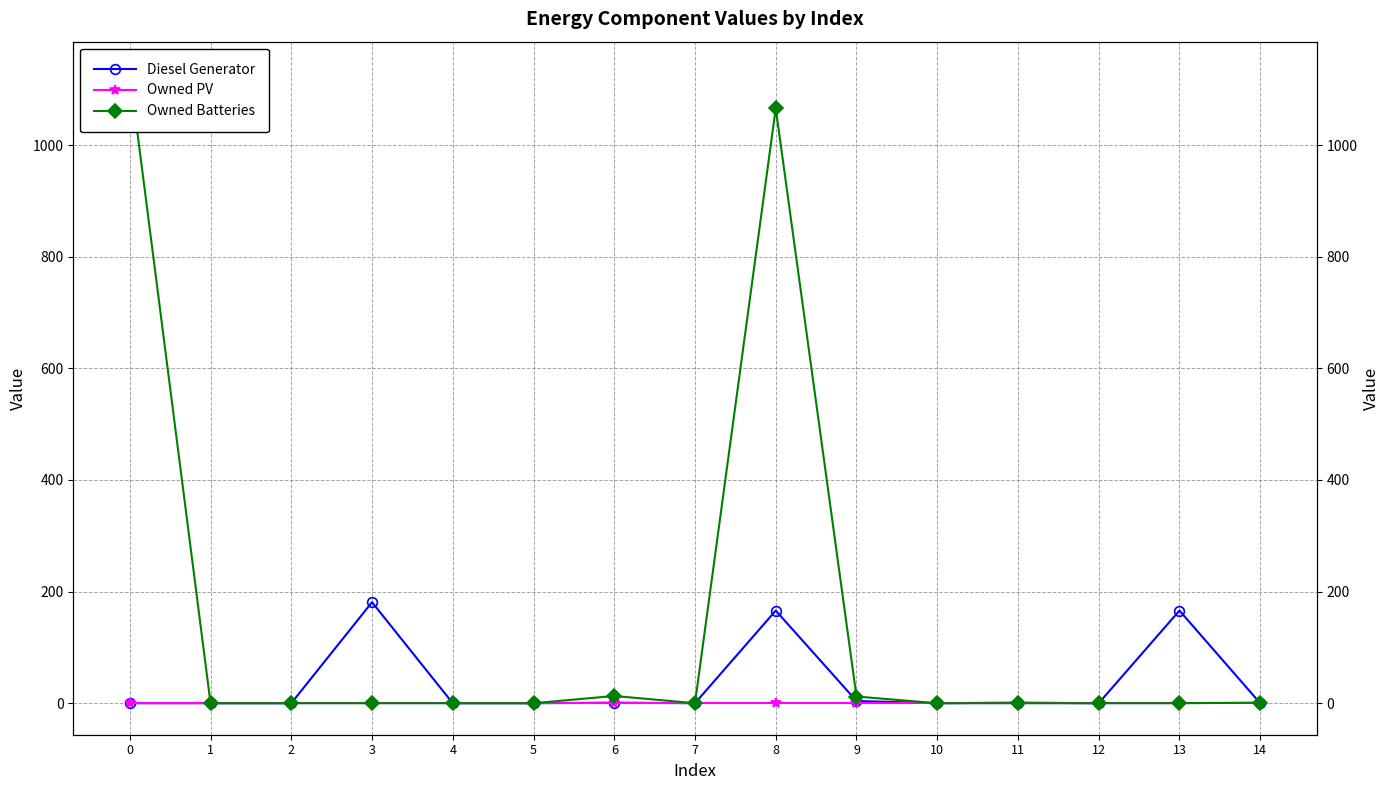

True or false: Diesel Generator has more than 0 points higher than both neighbors.

True